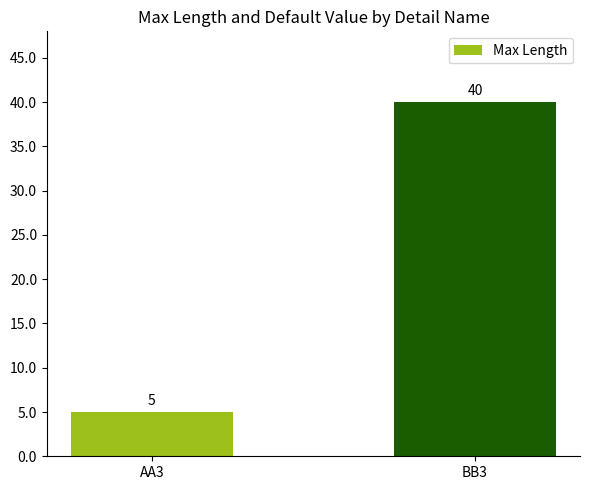

The chart shows a value of 5 at AA3. True or false?

True